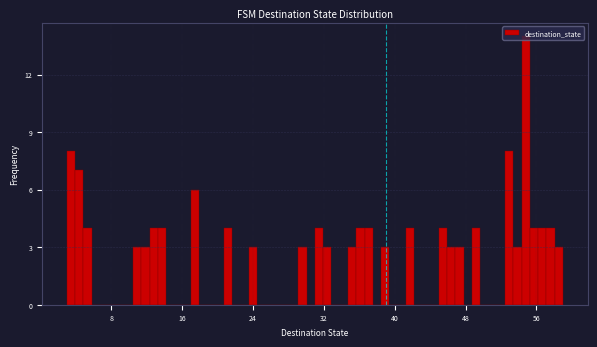

Read against the x-axis, roughly where is the centre of the tallest bar?

55